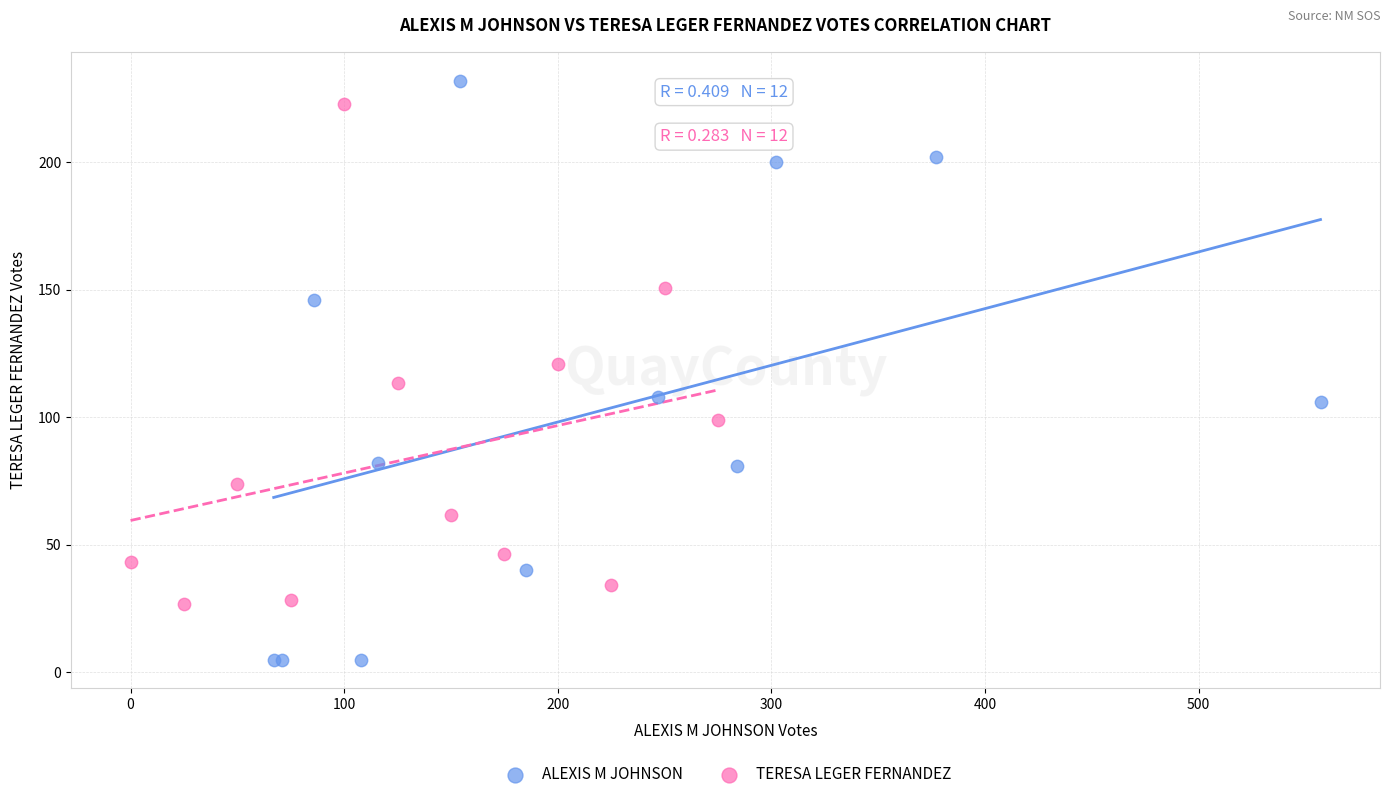

Which series has the widest spread of Y values?

ALEXIS M JOHNSON